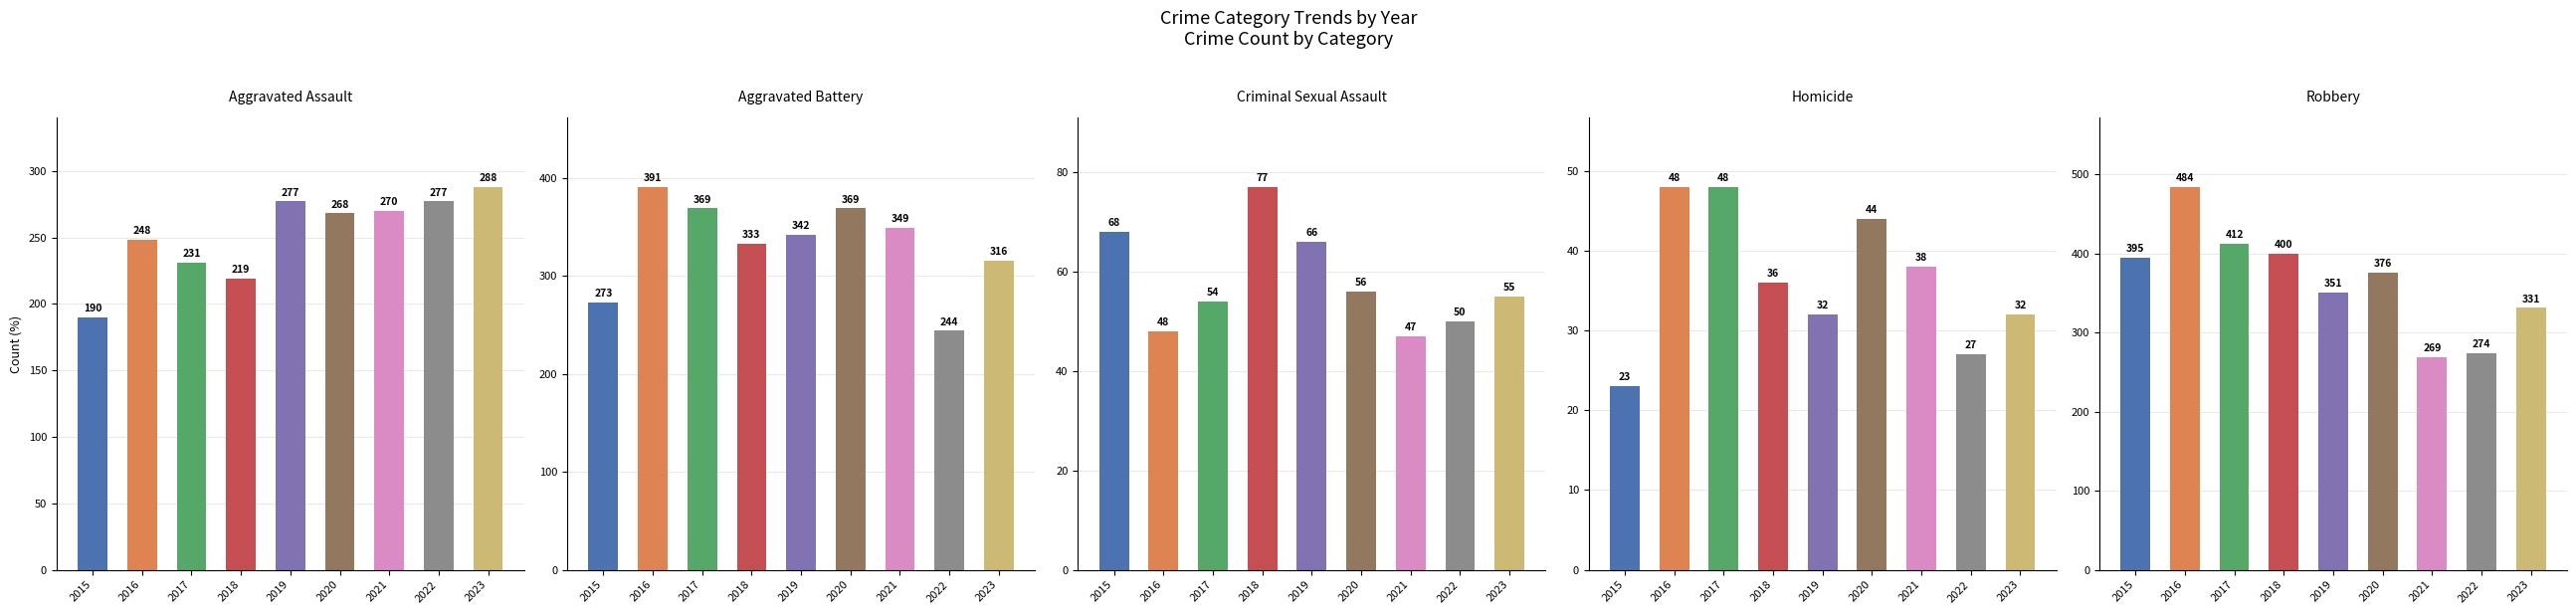

What is the greatest value displayed?

484